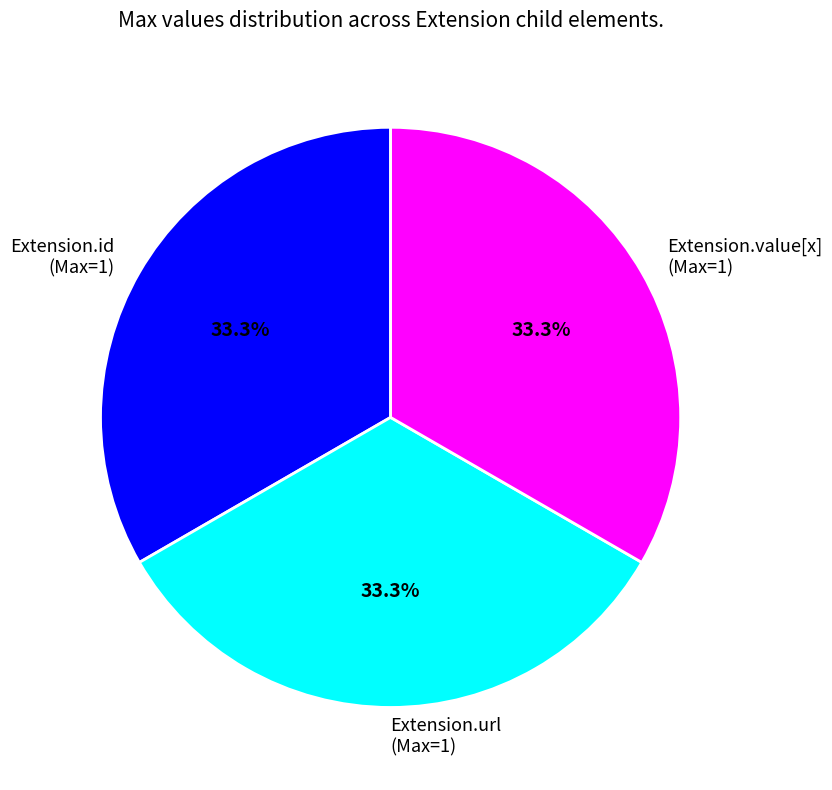

What is the total percentage of Extension.url (Max=1) and Extension.value[x] (Max=1)?

66.7%